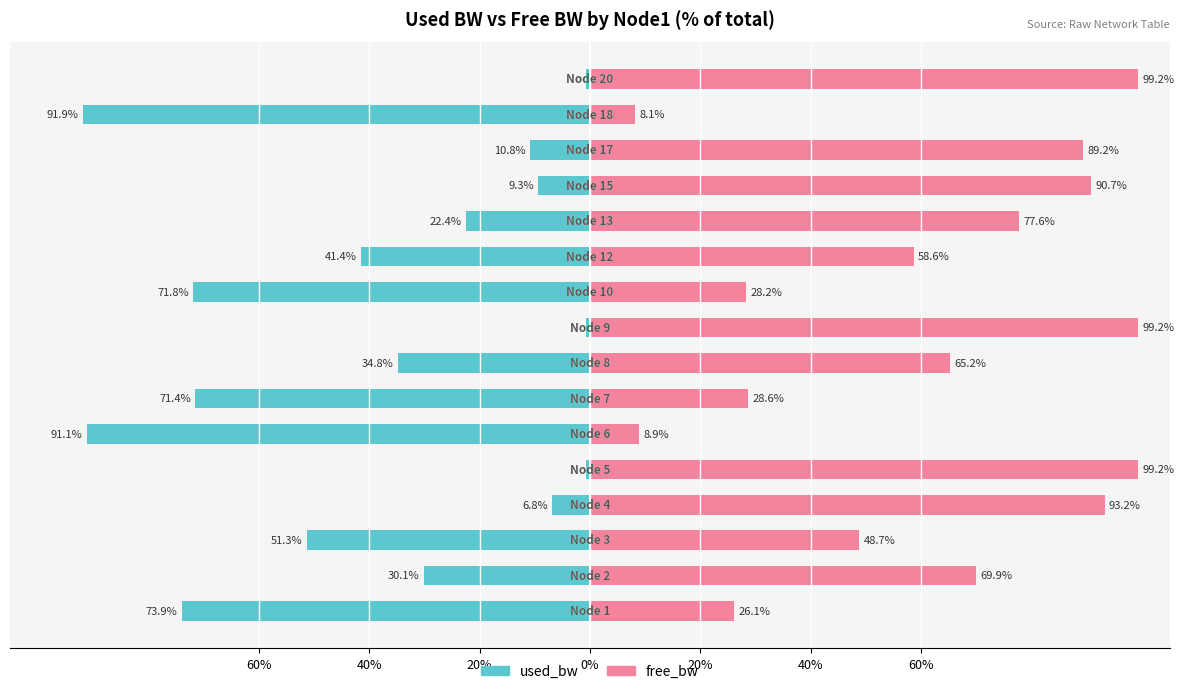

At which category is the sum across all series the highest?

15